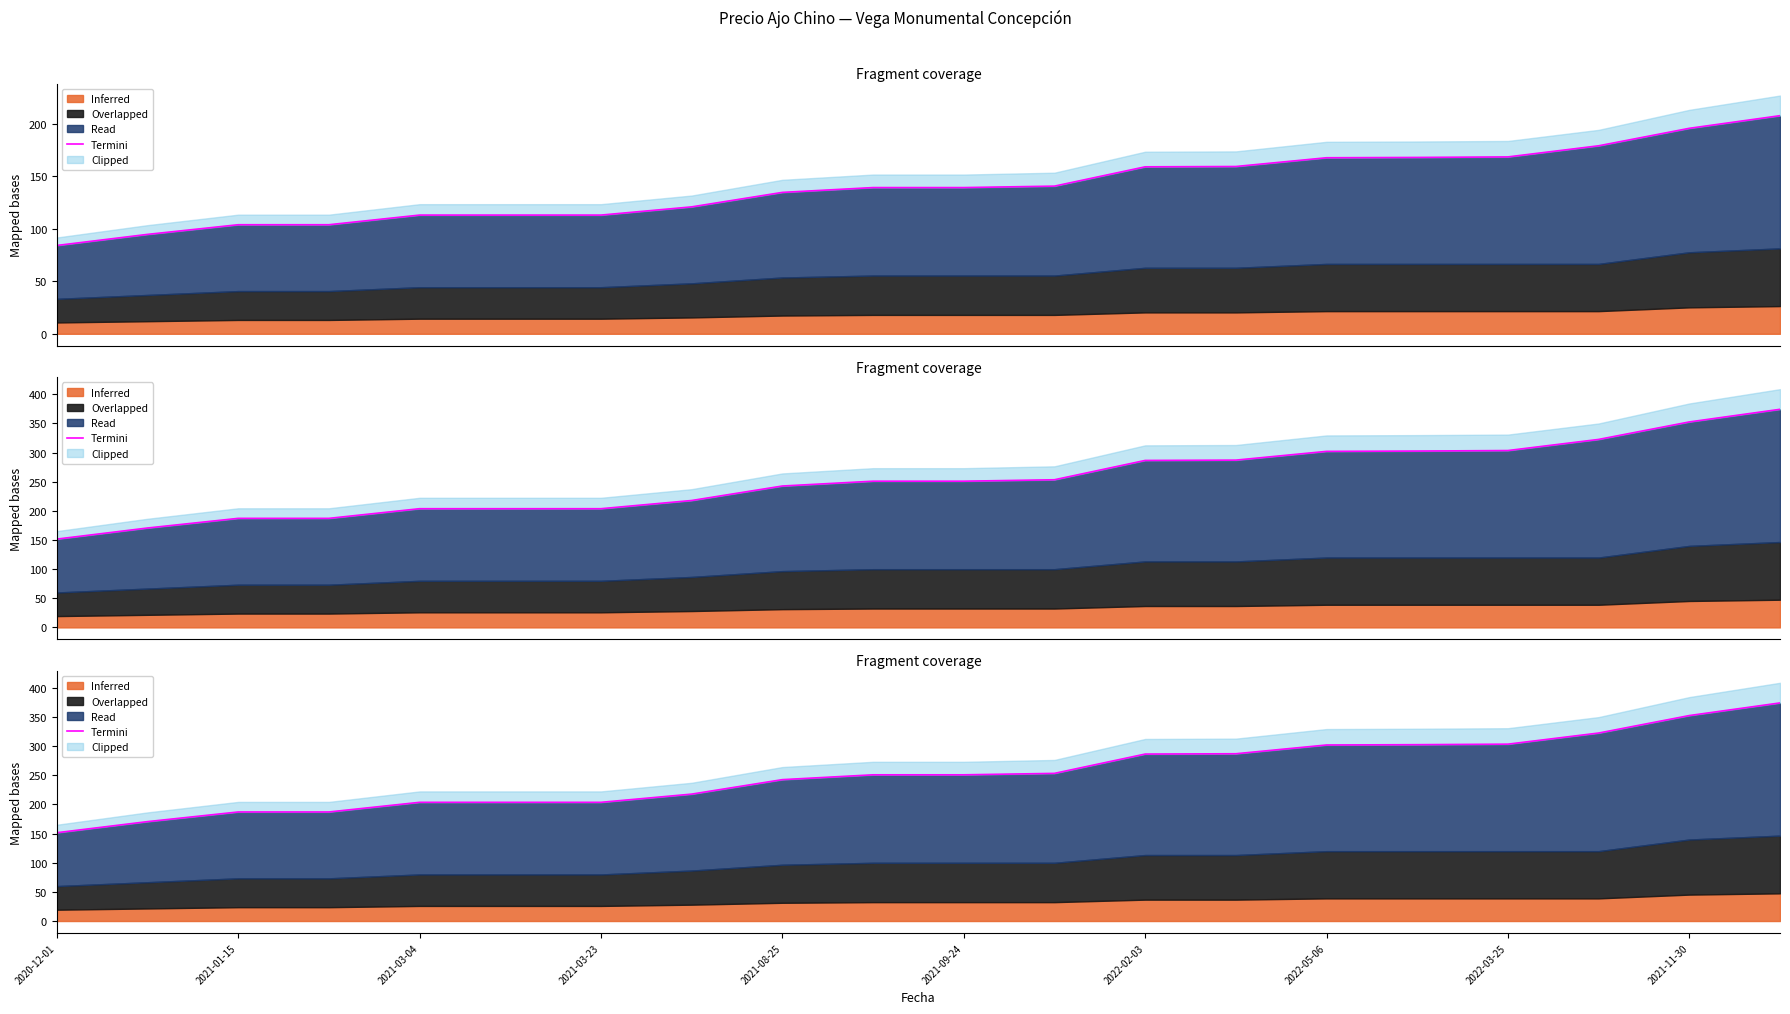

What is the change in value from 2021-01-15 to 14?

+131.5